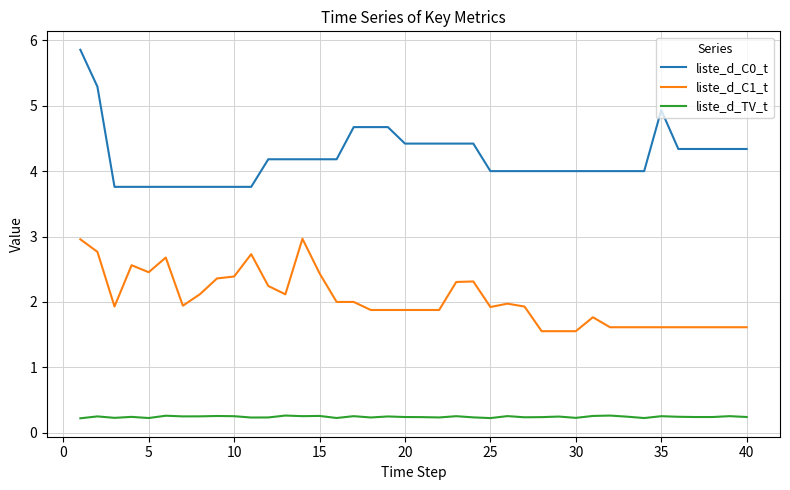

What is the minimum value for liste_d_C0_t?

3.8